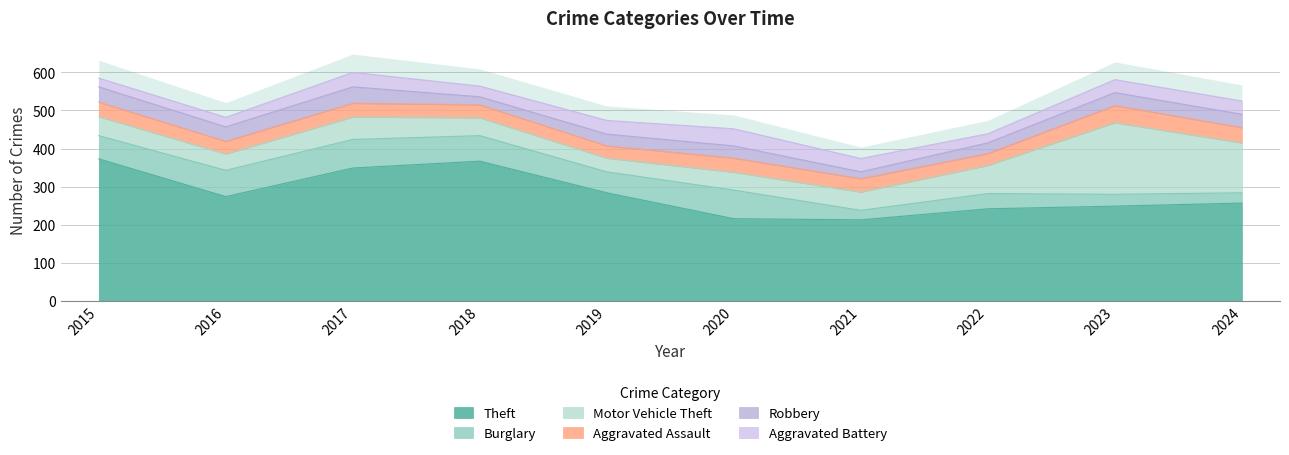

What is the highest value of the Theft series?

373